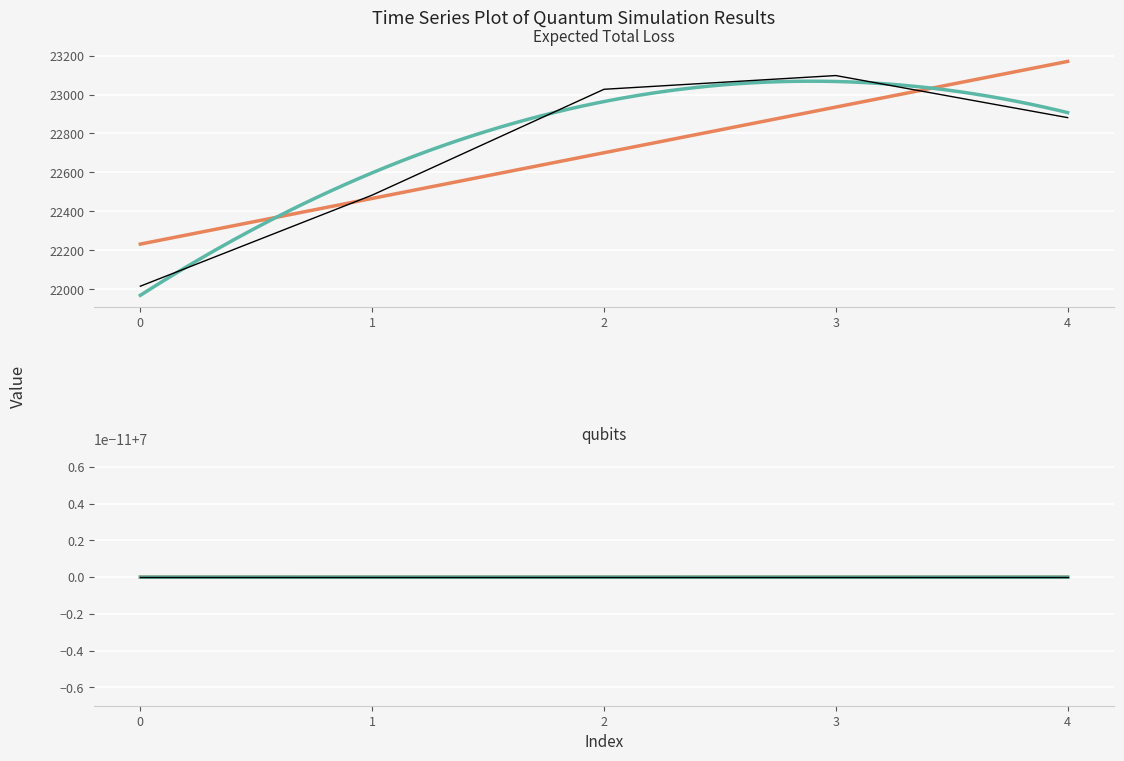

The value at 0 is 8402.0. True or false?

False